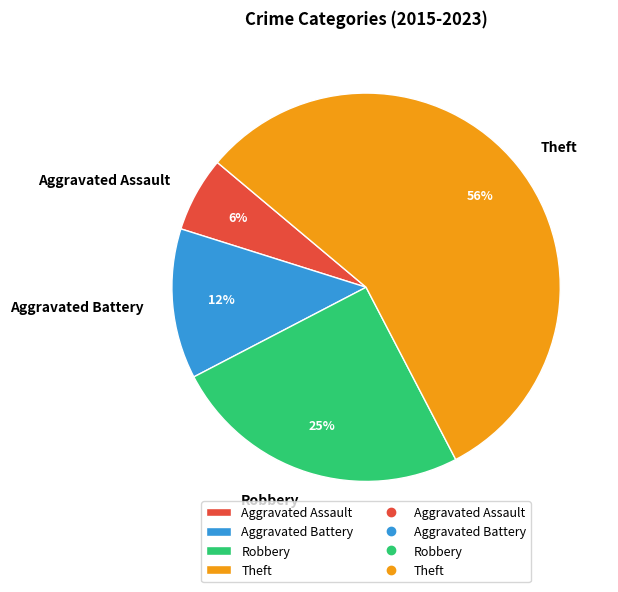

Is the sum of Aggravated Assault and Robbery greater than half?

No